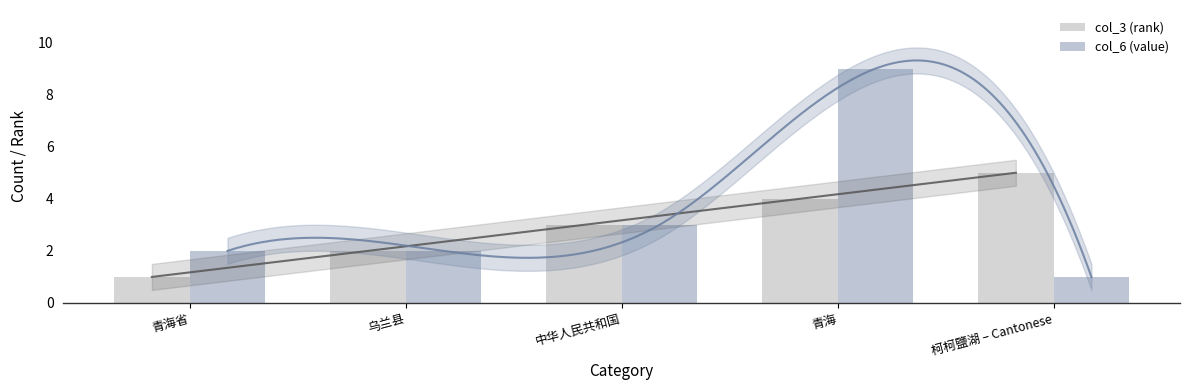

What is the value of the col_3 (rank) bar at the 5th from the left?

5